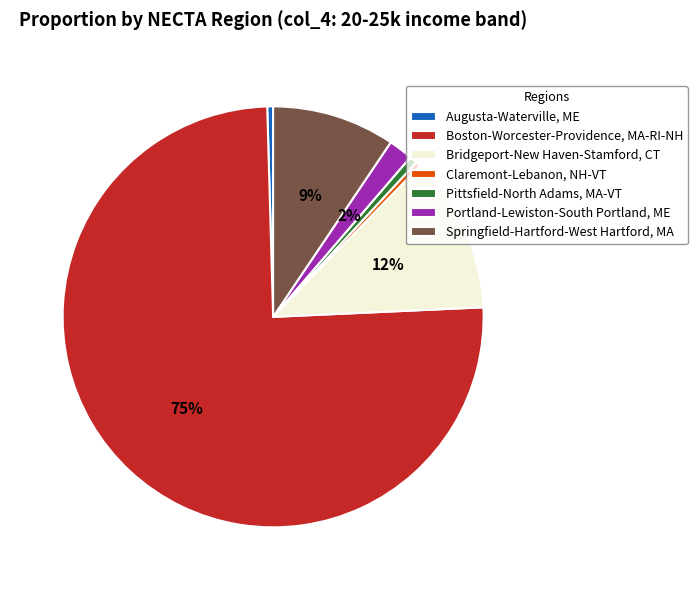

Is it true that Bridgeport-New Haven-Stamford, CT is 12% of the pie?

True